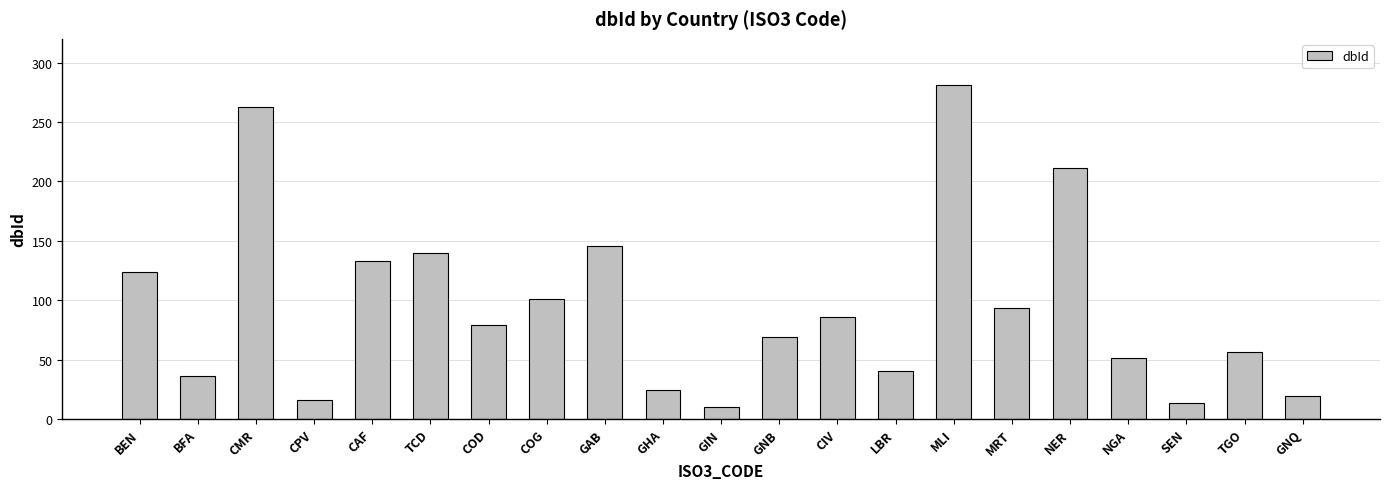

Count the number of categories in the chart.

21